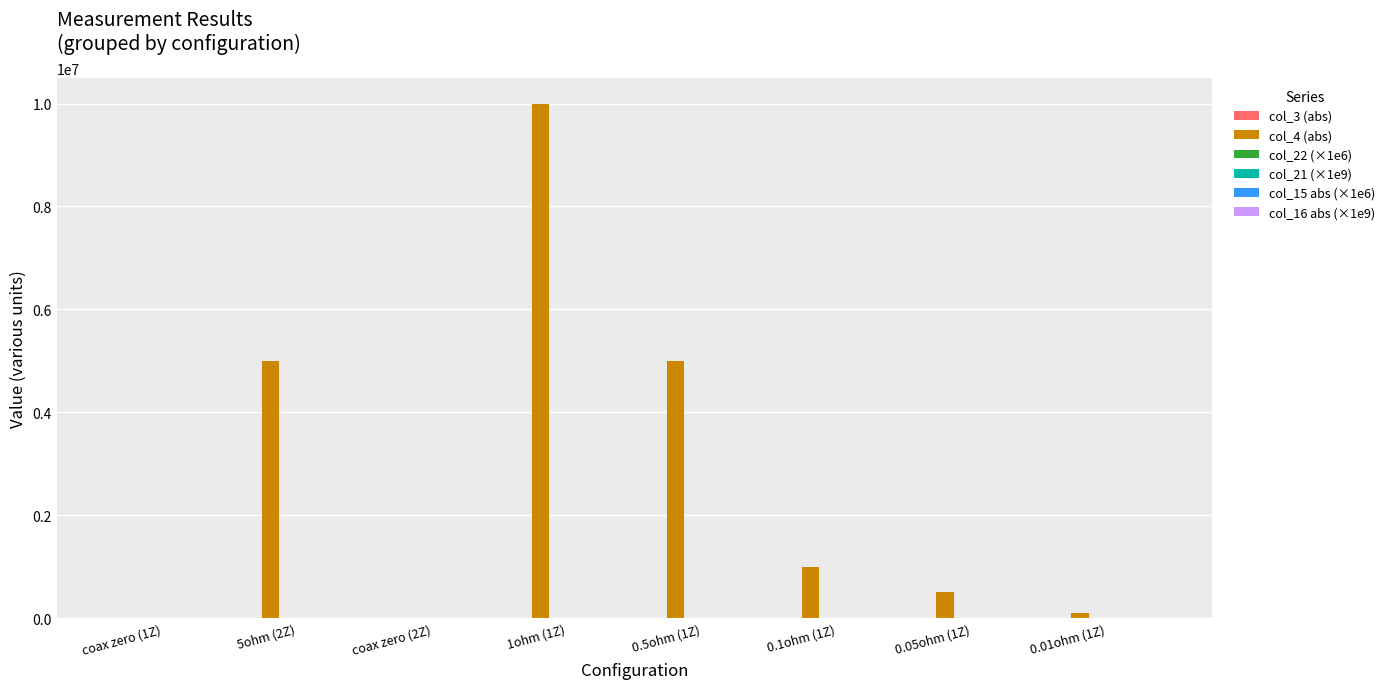

The value of col_4 (abs) at 5ohm (2Z) is 2575923.6. True or false?

False